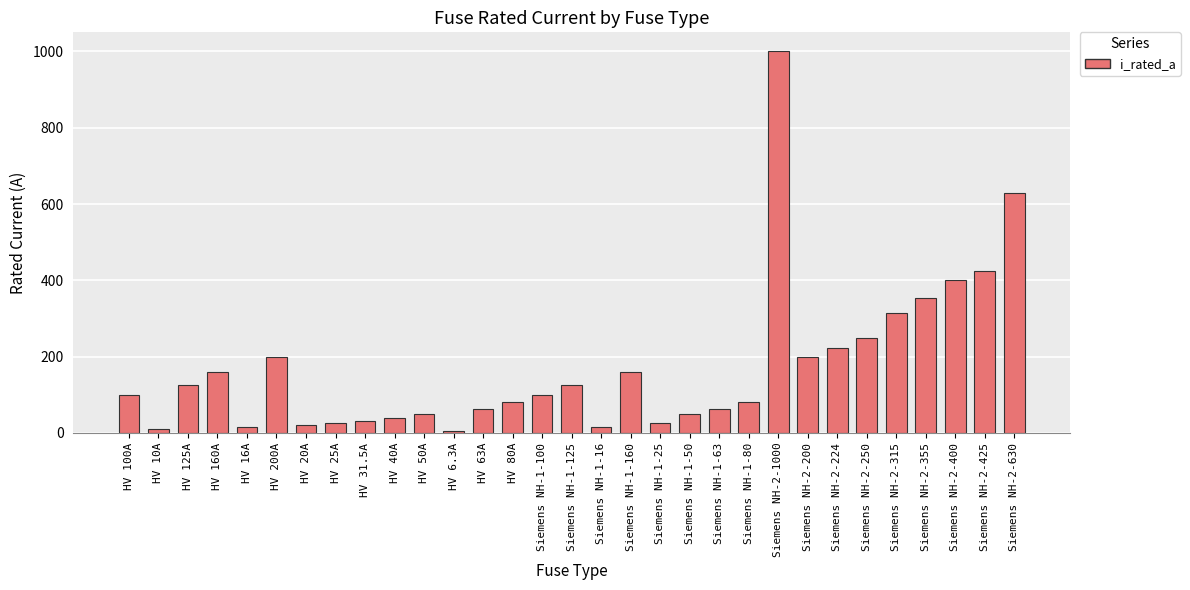

What is the label of the 21st bar from the left?

Siemens NH-1-63